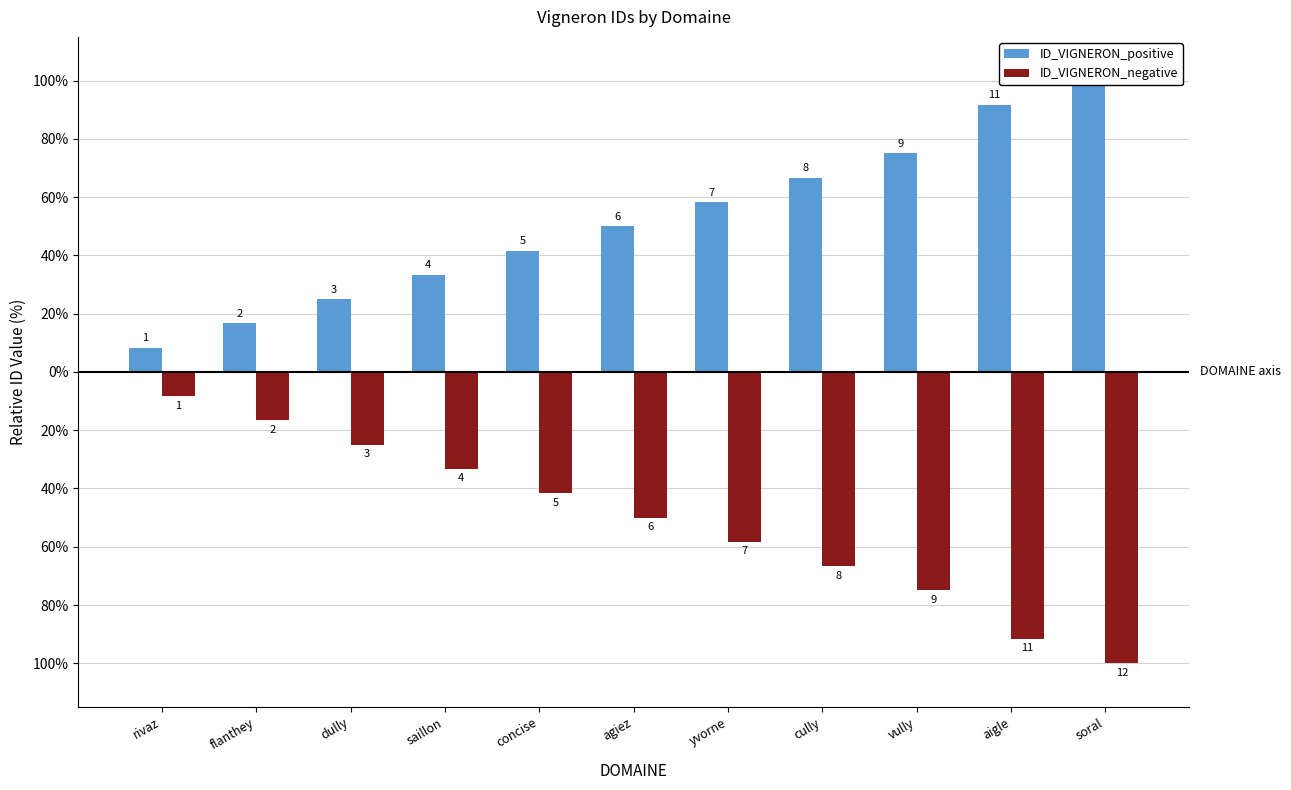

What is the difference between the ID_VIGNERON_positive values at aigle and flanthey?

75.0